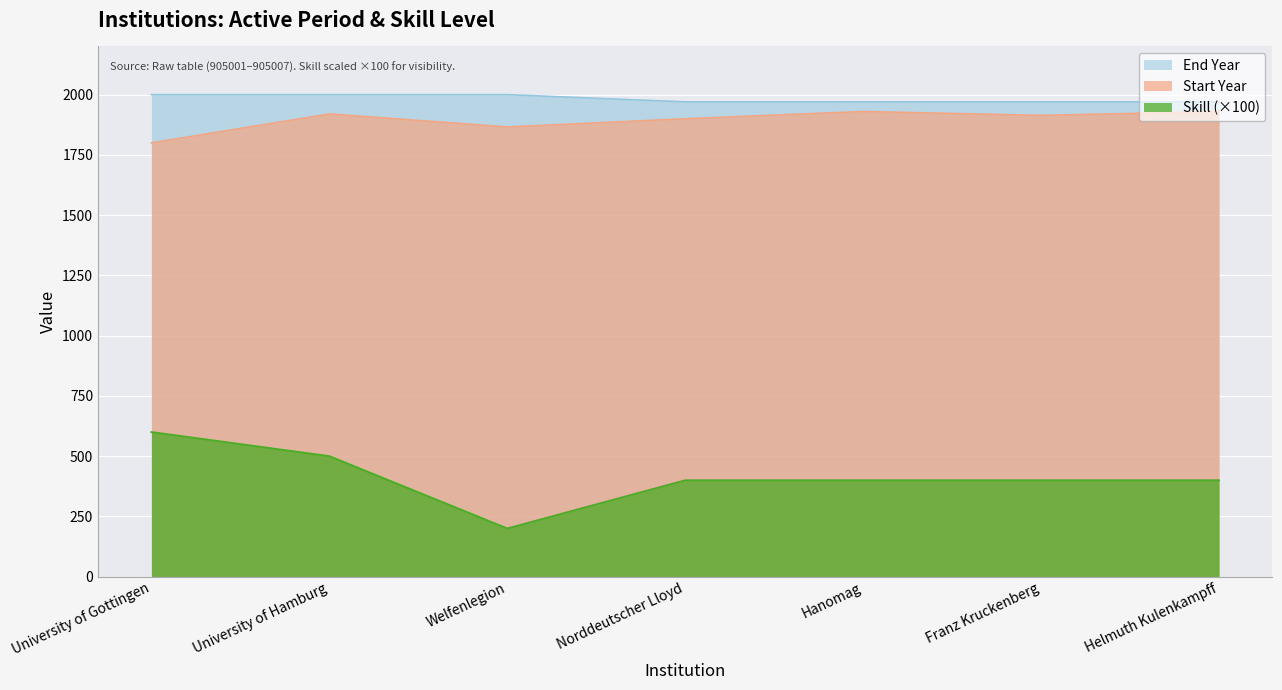

Which series changed the most between University of Hamburg and Franz Kruckenberg?

Skill (×100)